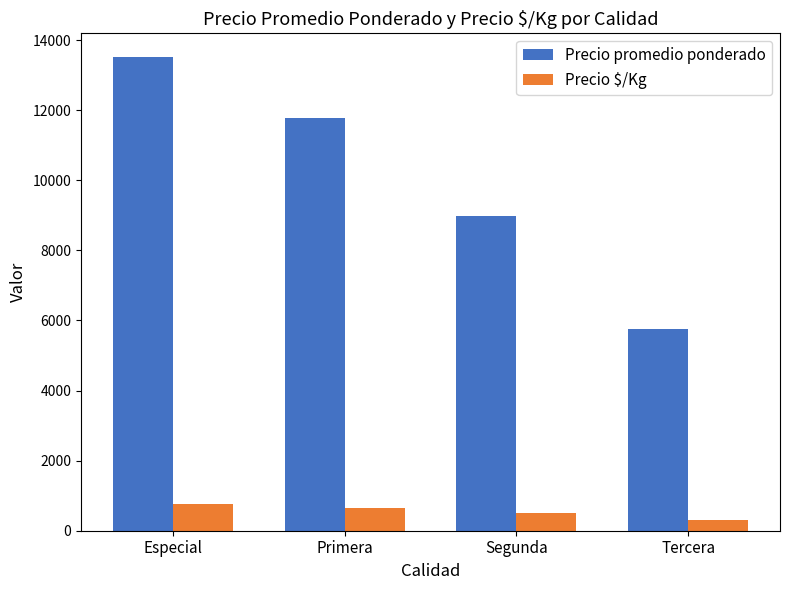

What is the maximum value shown in the chart?

13517